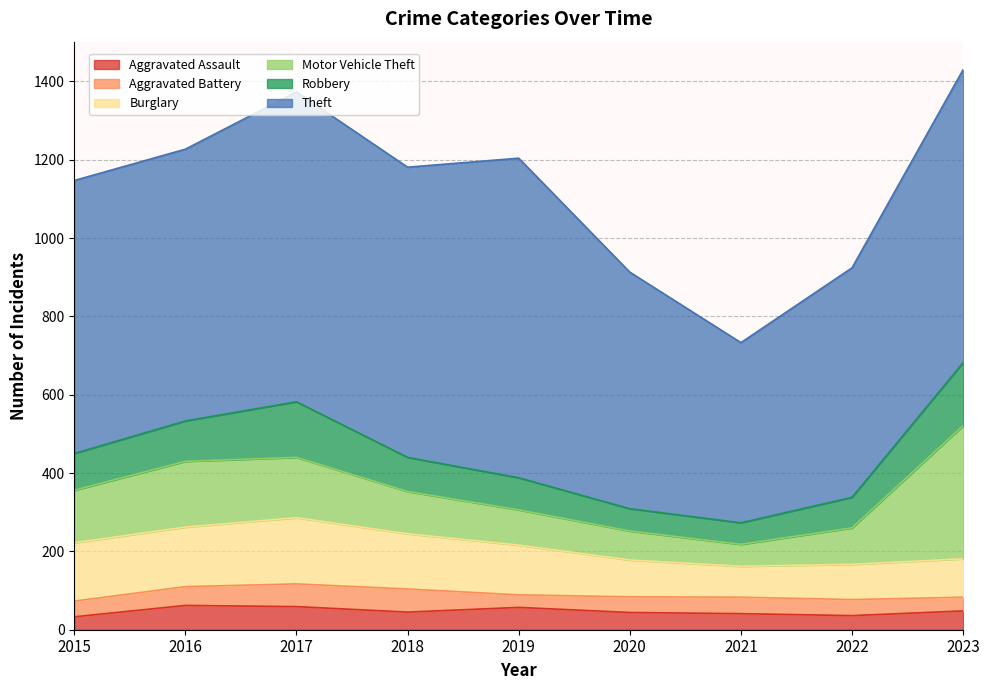

Between 2016 and 2022, which series saw the biggest shift?

Theft